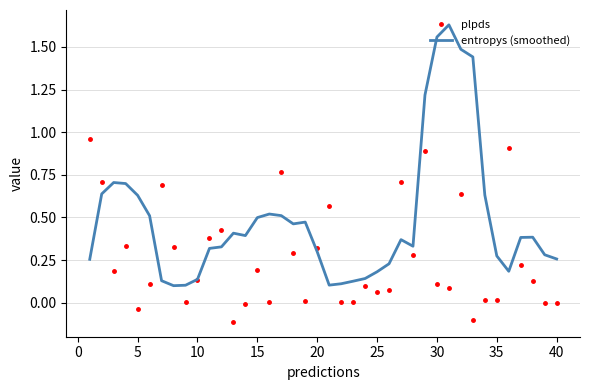

List the series in order of their peak value, highest first.

entropys (smoothed), plpds